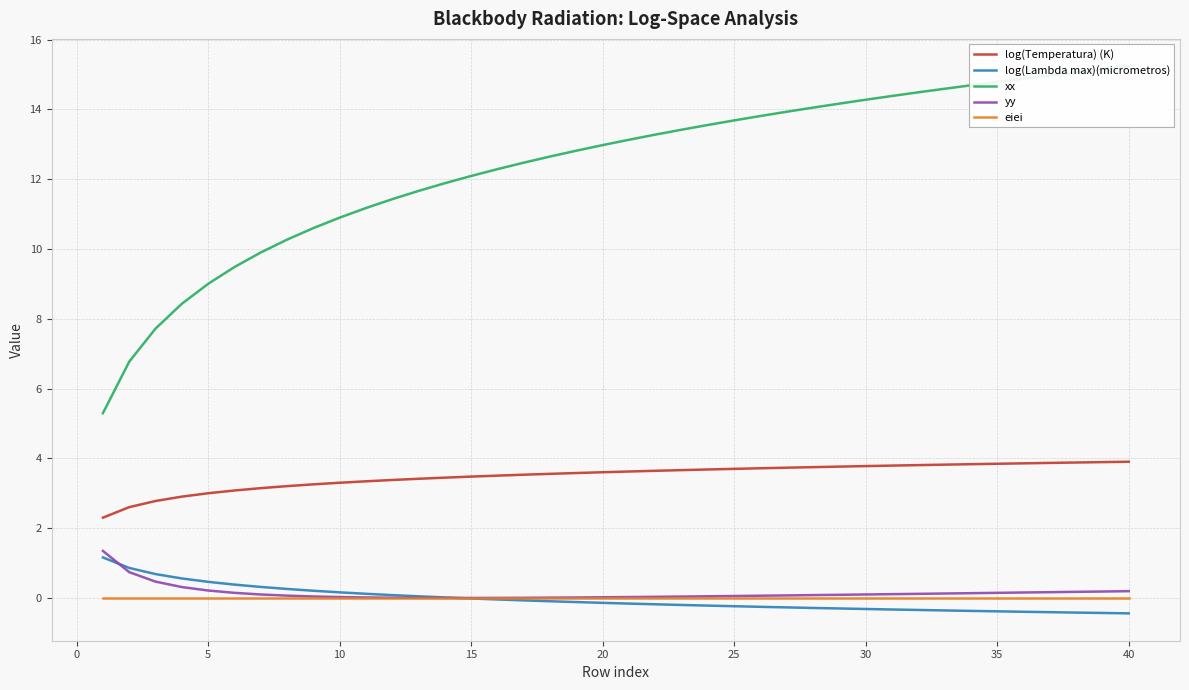

What is the maximum value for log(Temperatura) (K)?

3.9